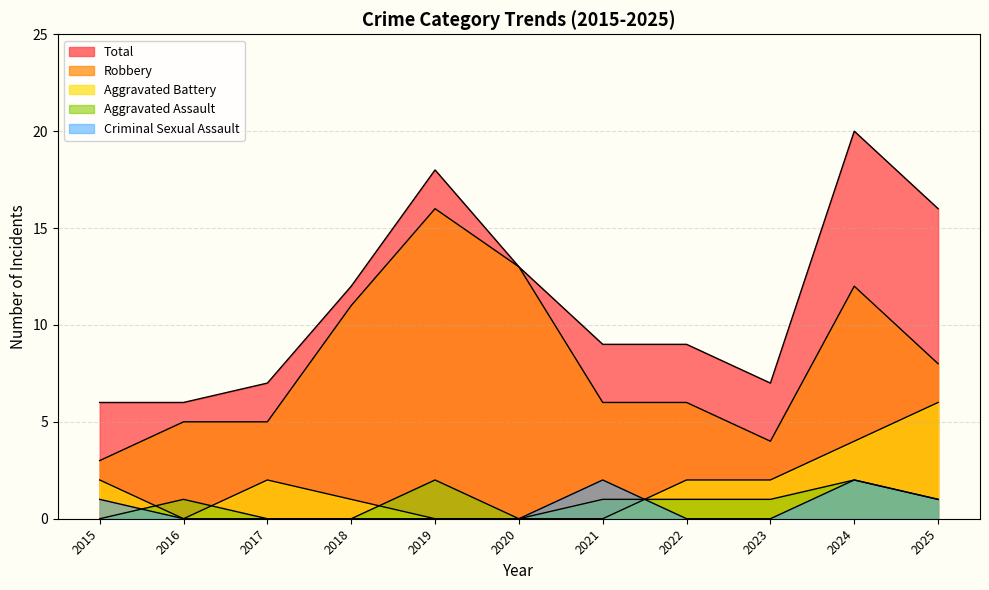

Where is the first local maximum for Aggravated Assault?

2016